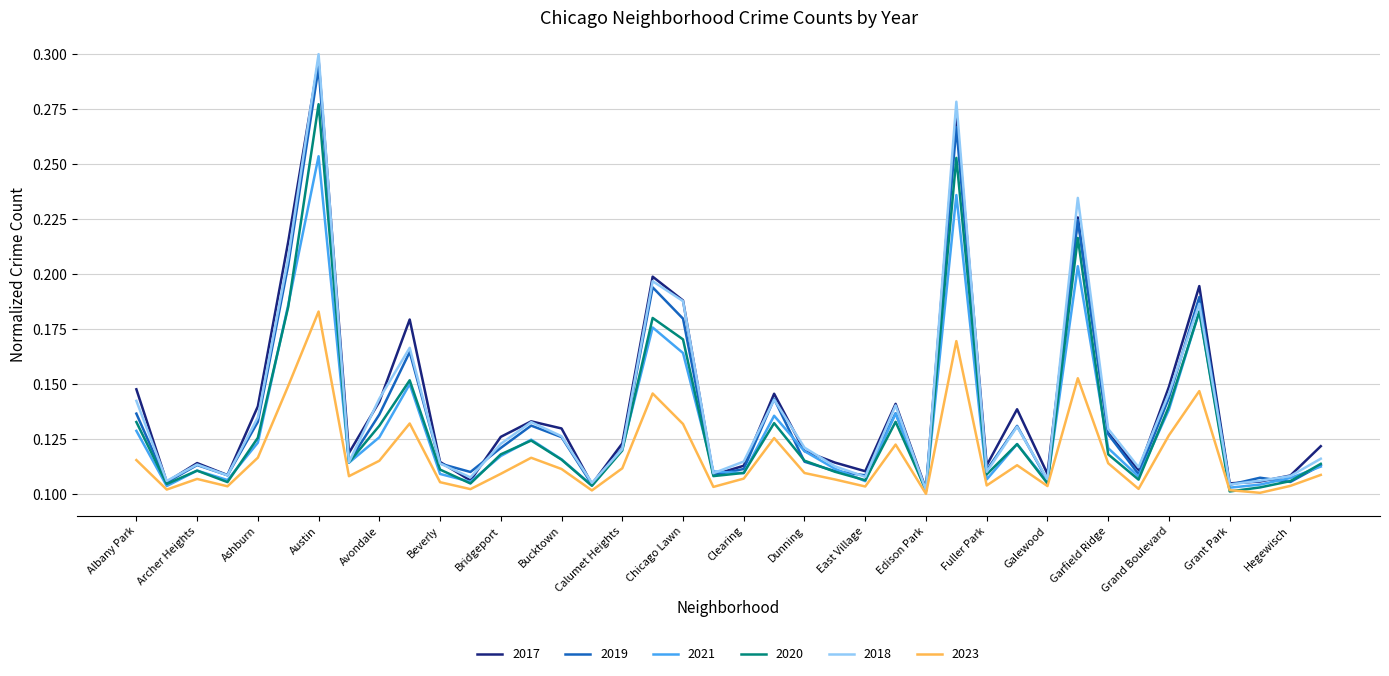

Which series has the widest spread of values?

2018